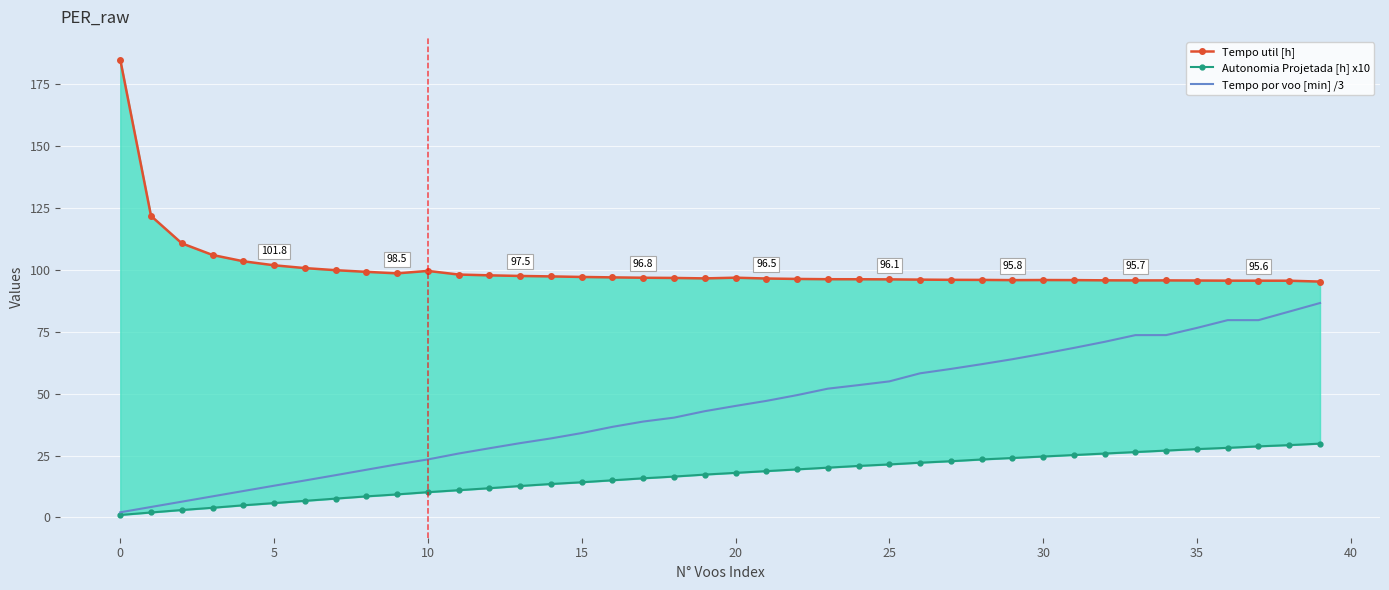

Where does the Autonomia Projetada [h] x10 series first go above 18?

21